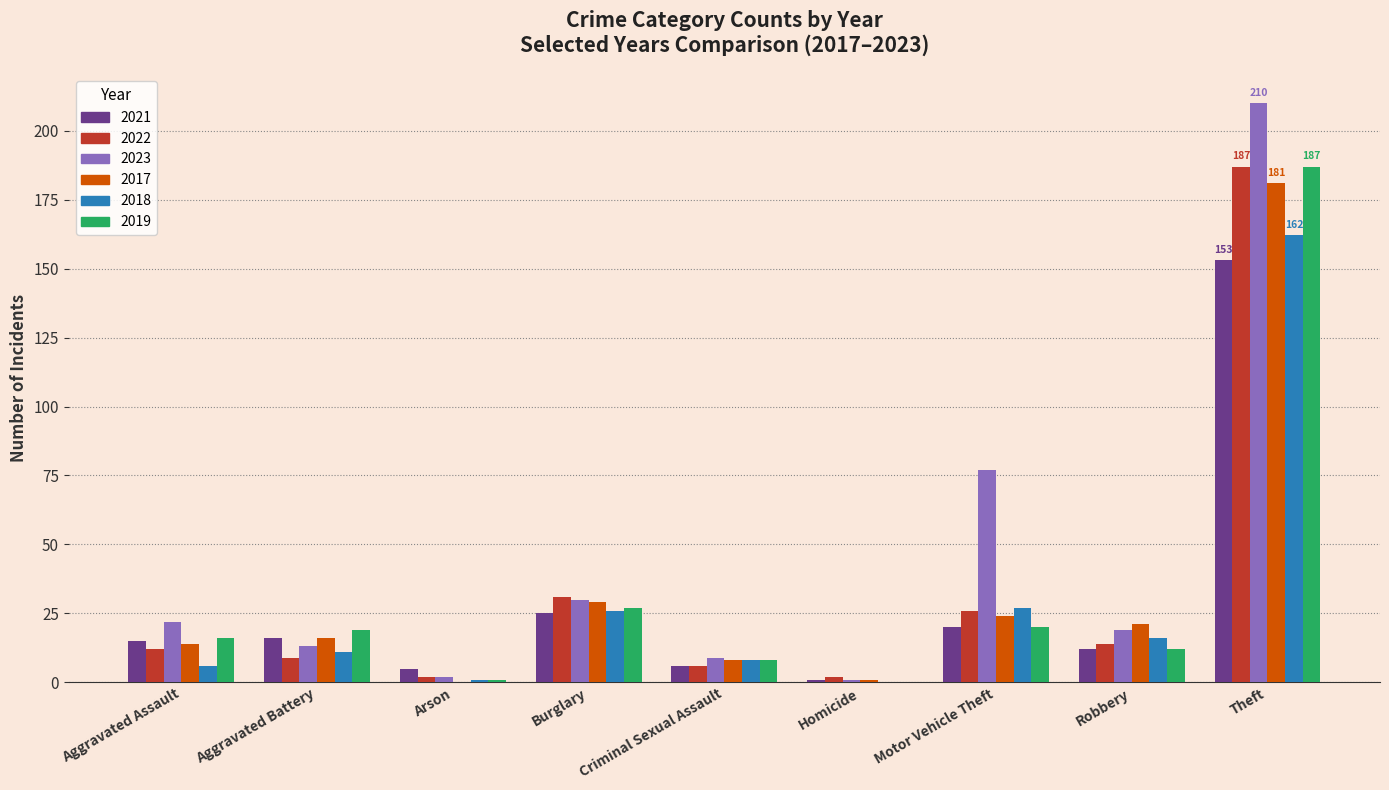

At which label is 2023 closest to 105?

Motor Vehicle Theft